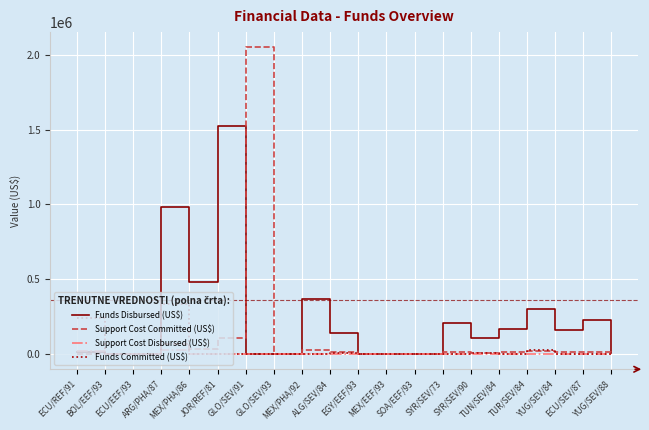

Which series has the largest range (max minus min)?

Support Cost Committed (US$)